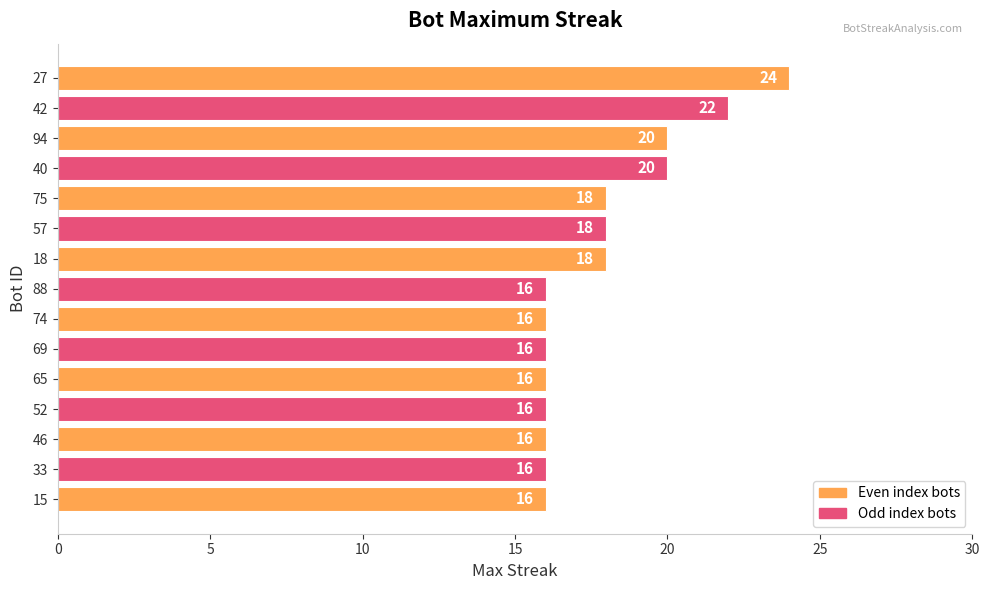

Is it true that the value at 74 is 16?

True